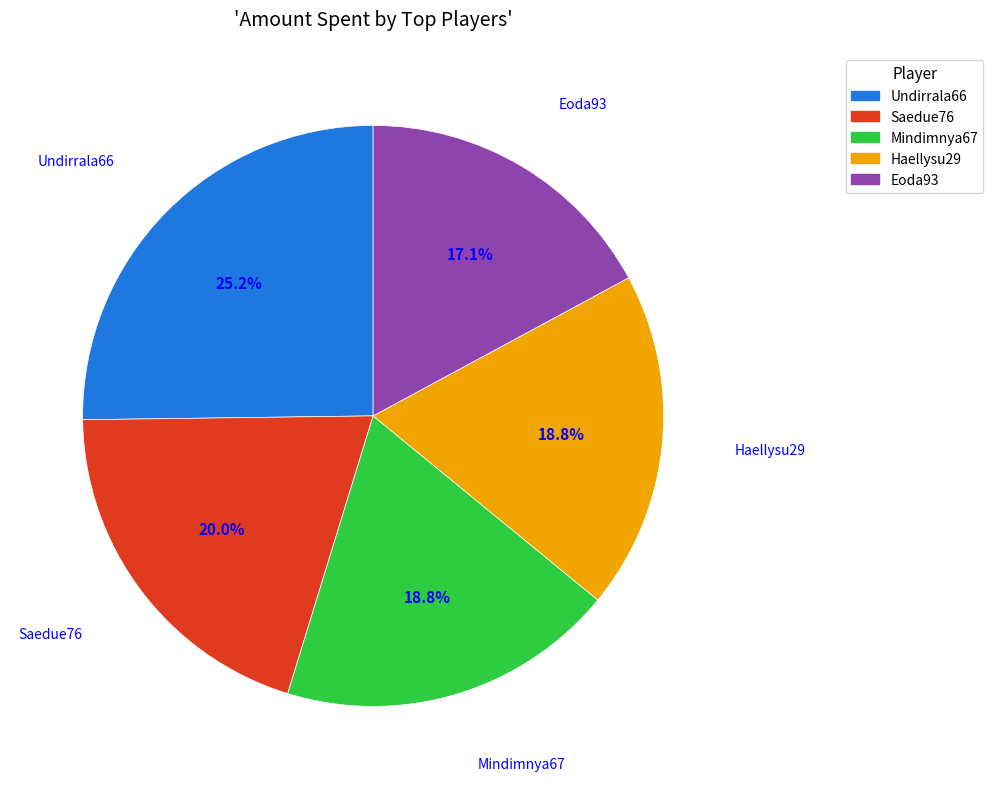

The Undirrala66 slice represents 17% of the pie. True or false?

False